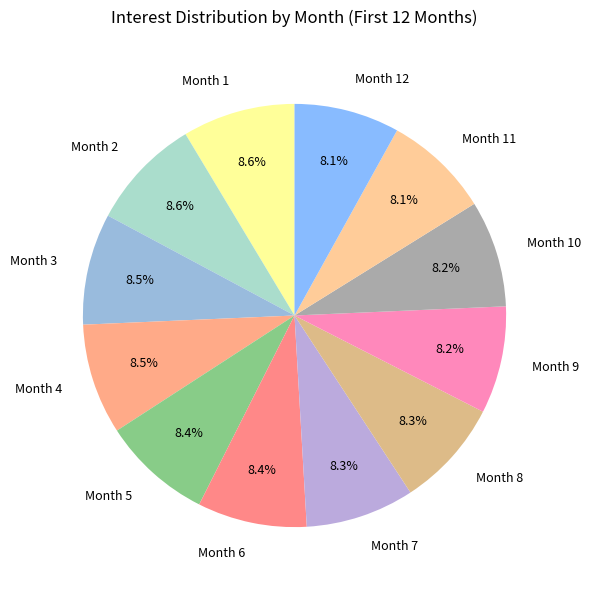

Count the number of slices in the pie.

12